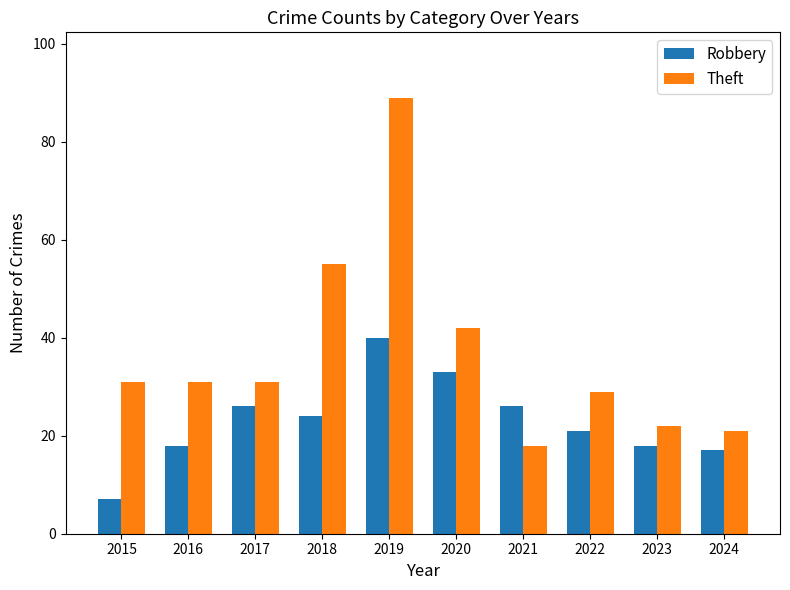

What is the difference between the second highest and minimum values in the Robbery series?

26